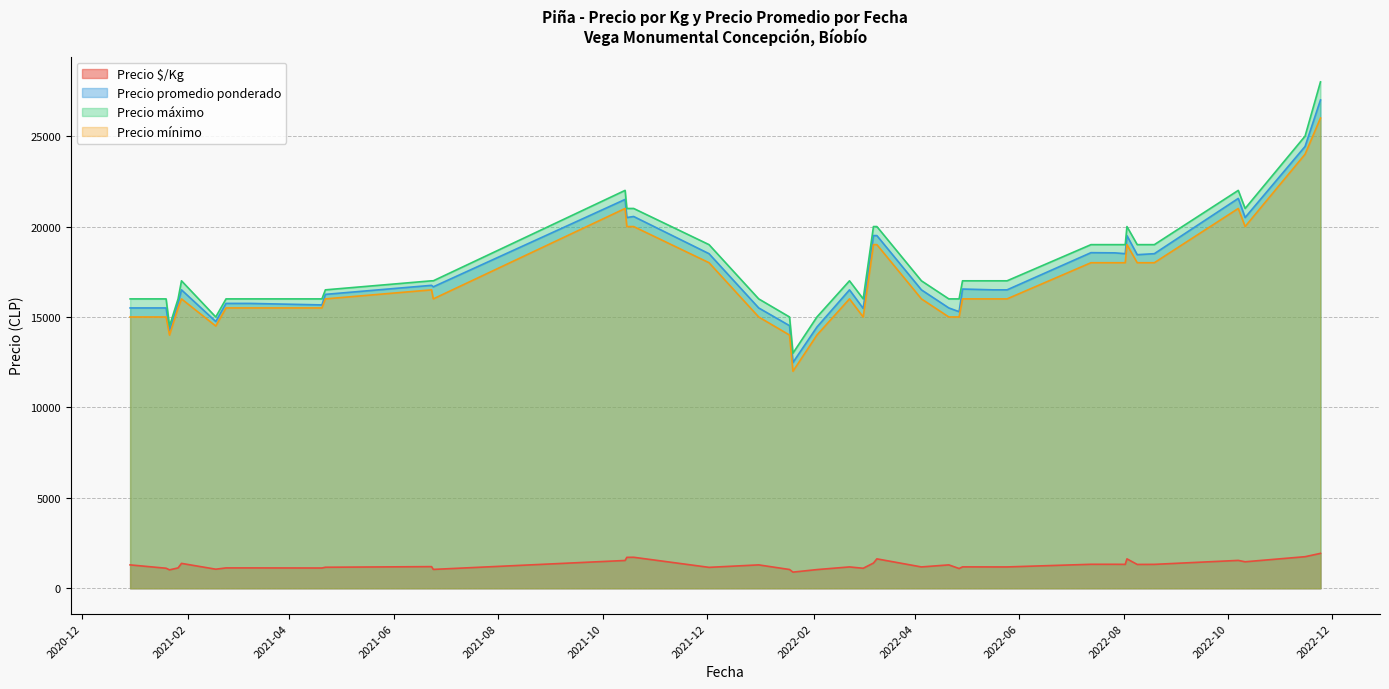

Which has a higher value, 2022-02-03 or 2021-12-02?

2021-12-02